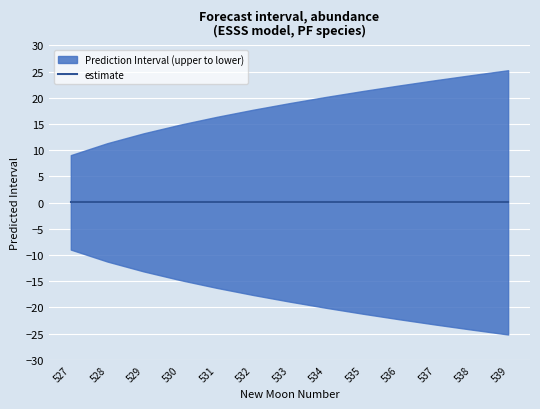

Does the chart display data point markers on the line(s)?

No